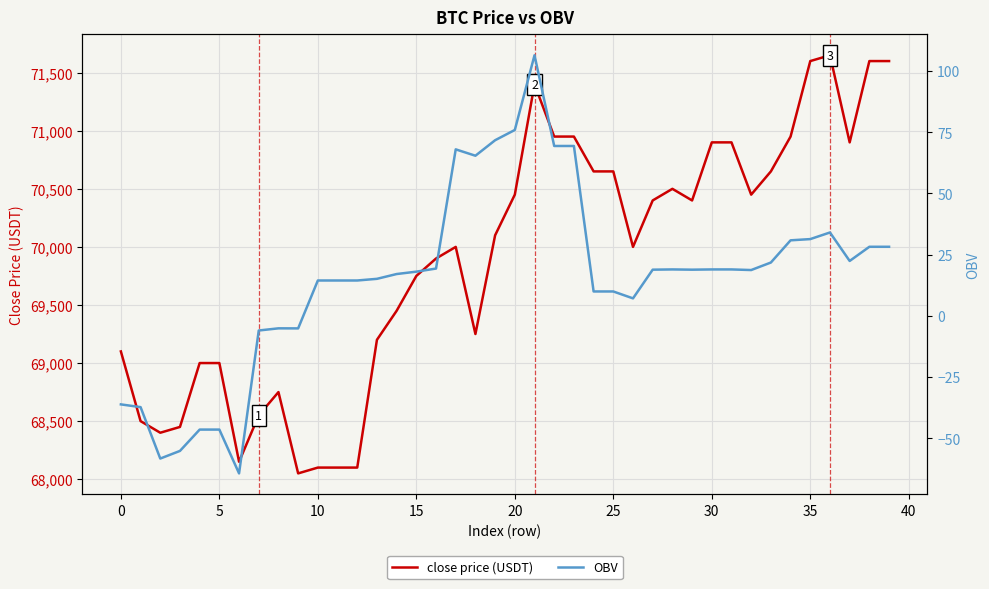

Where is close price (USDT) nearest to the value 69850?

16